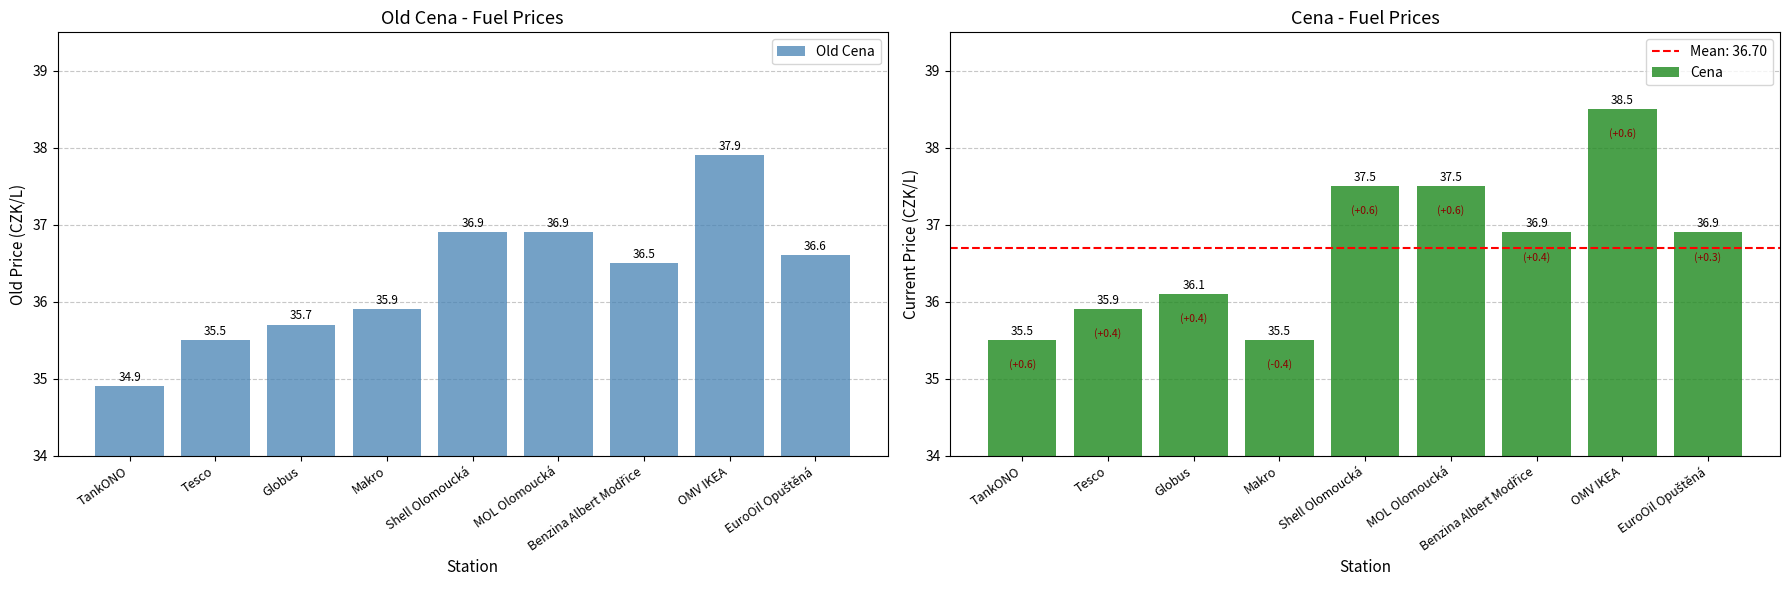

Which has a higher value, OMV IKEA or Shell Olomoucká?

OMV IKEA